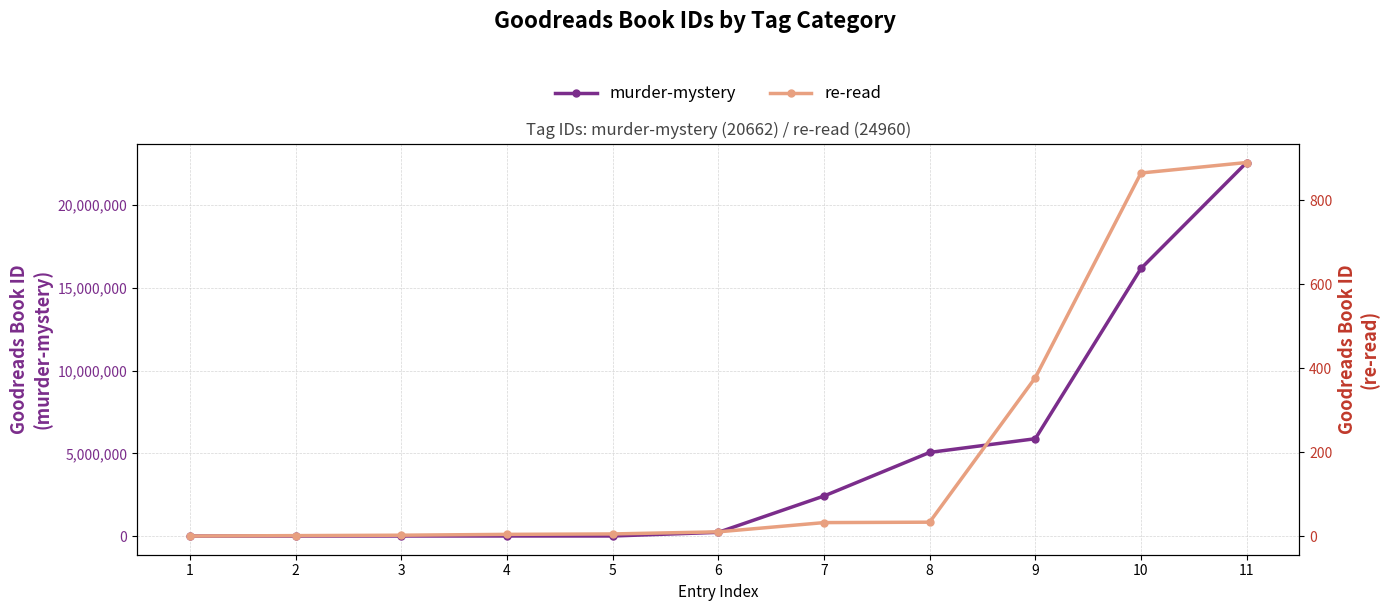

What are all the series names shown in the legend?

murder-mystery, re-read